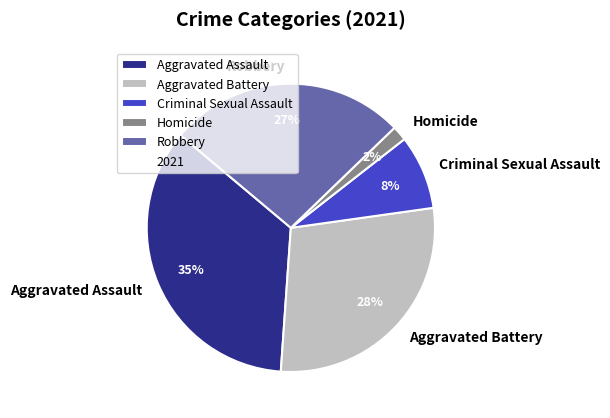

Count the number of slices in the pie.

5